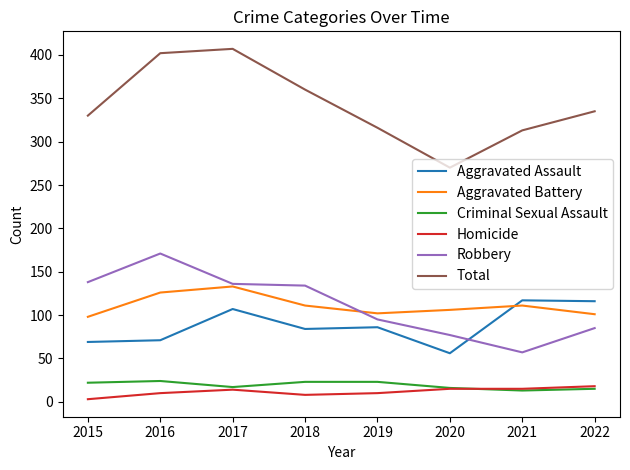

What is the sum of the Total values at 2015 and 2020?

600